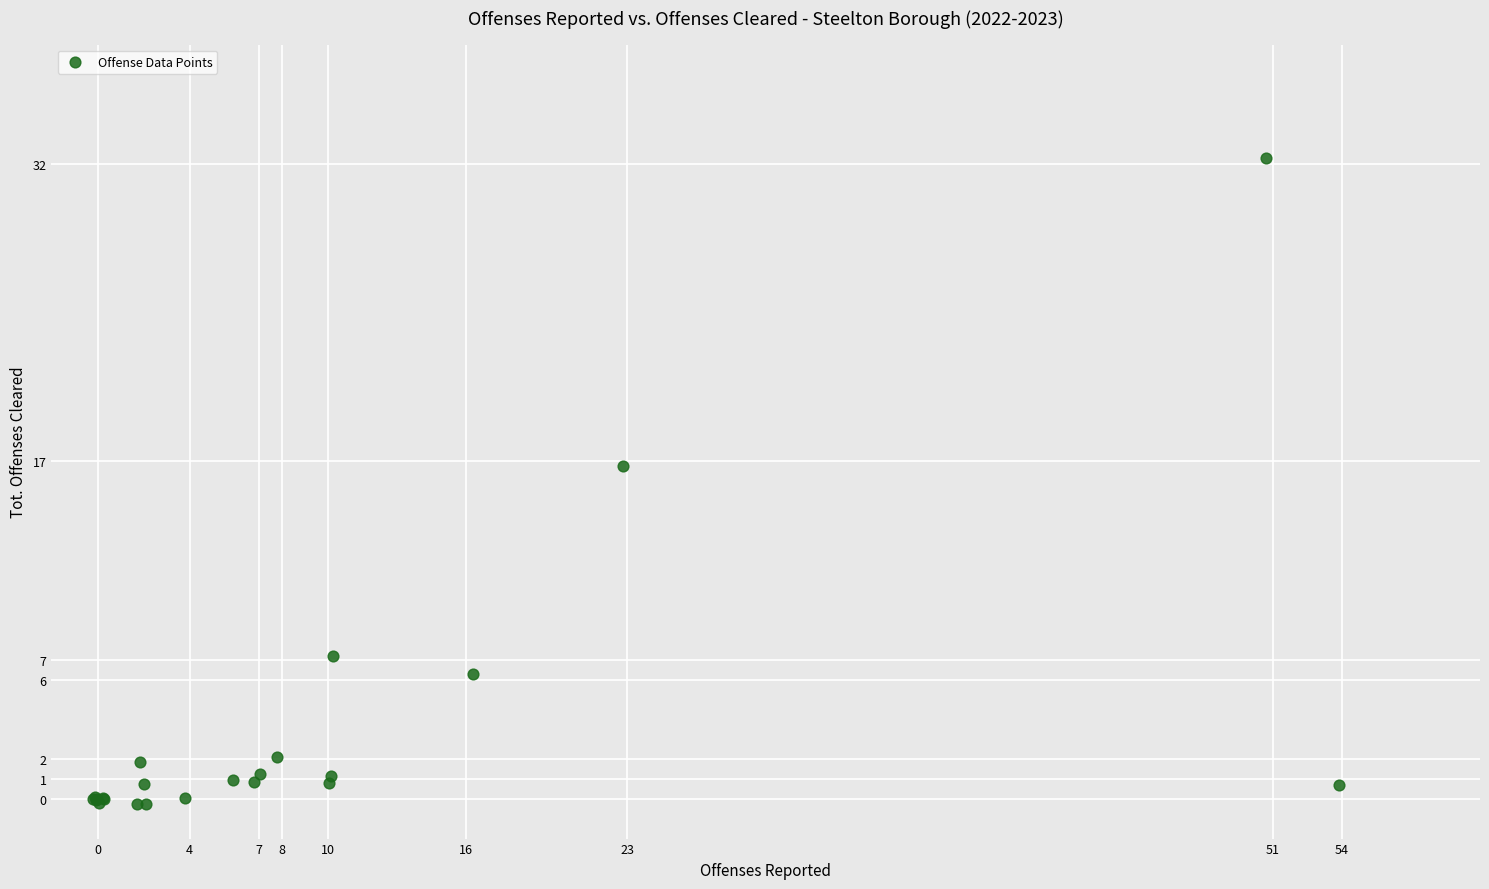

What Y value in the scatter plot is closest to 15?

16.8